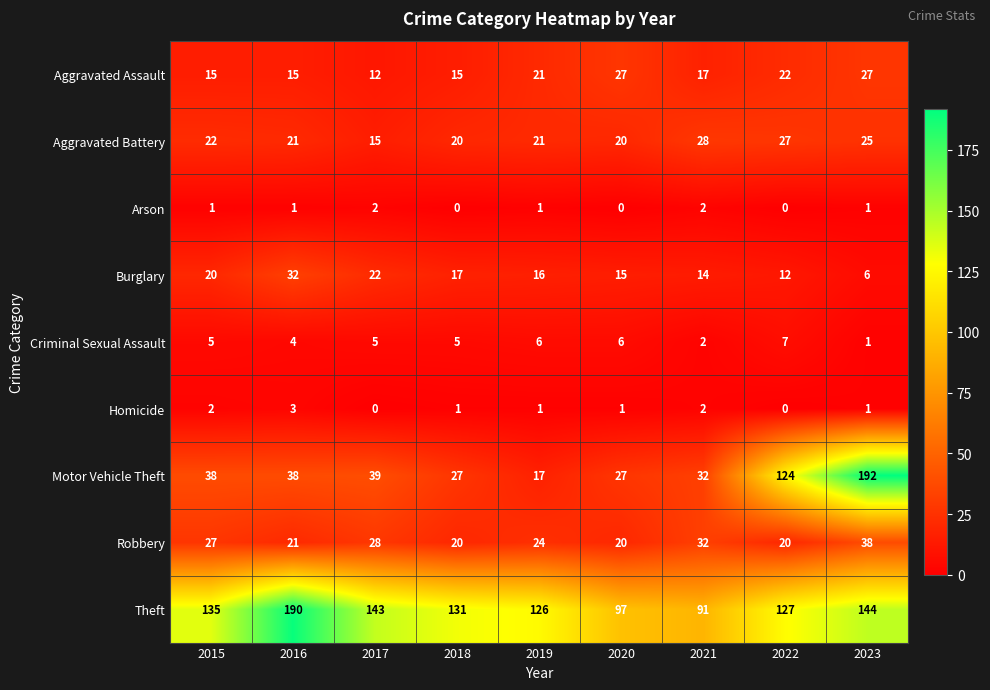

What is the total value across all series at 2023?

435